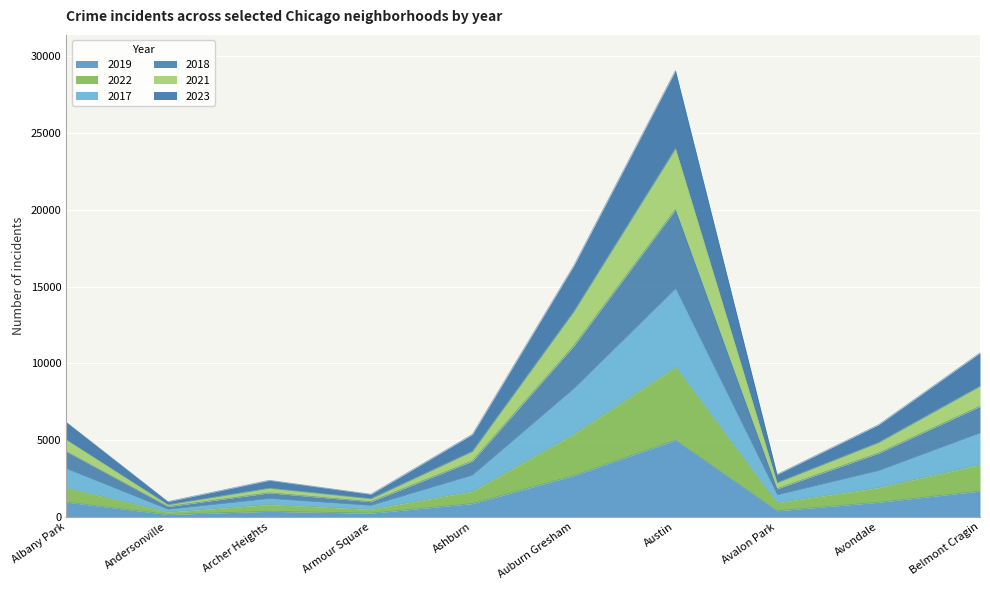

What are all the series names shown in the legend?

2019, 2022, 2017, 2018, 2021, 2023